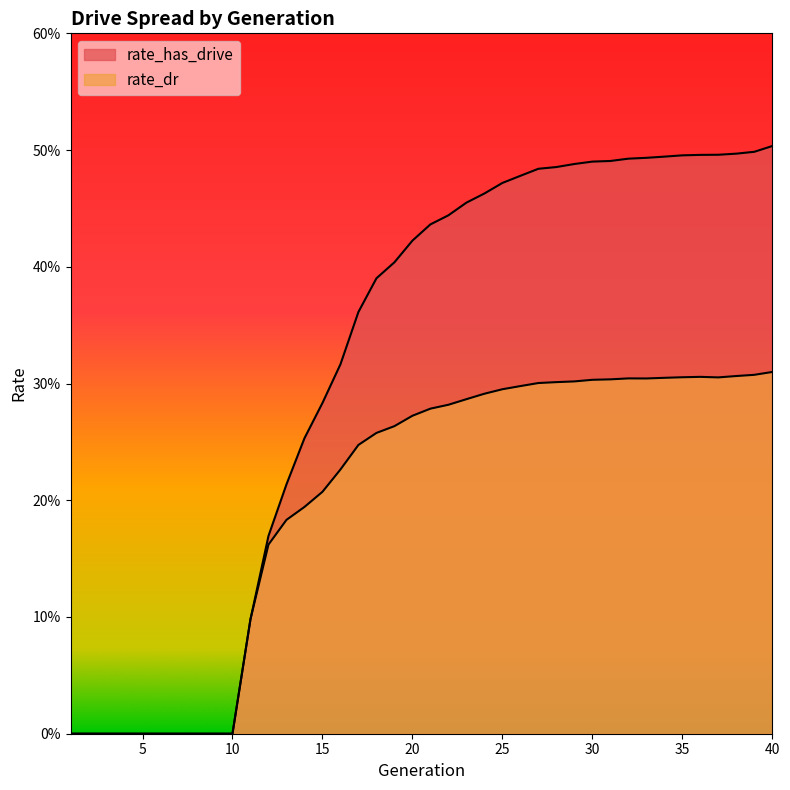

What are all the series names shown in the legend?

rate_has_drive, rate_dr